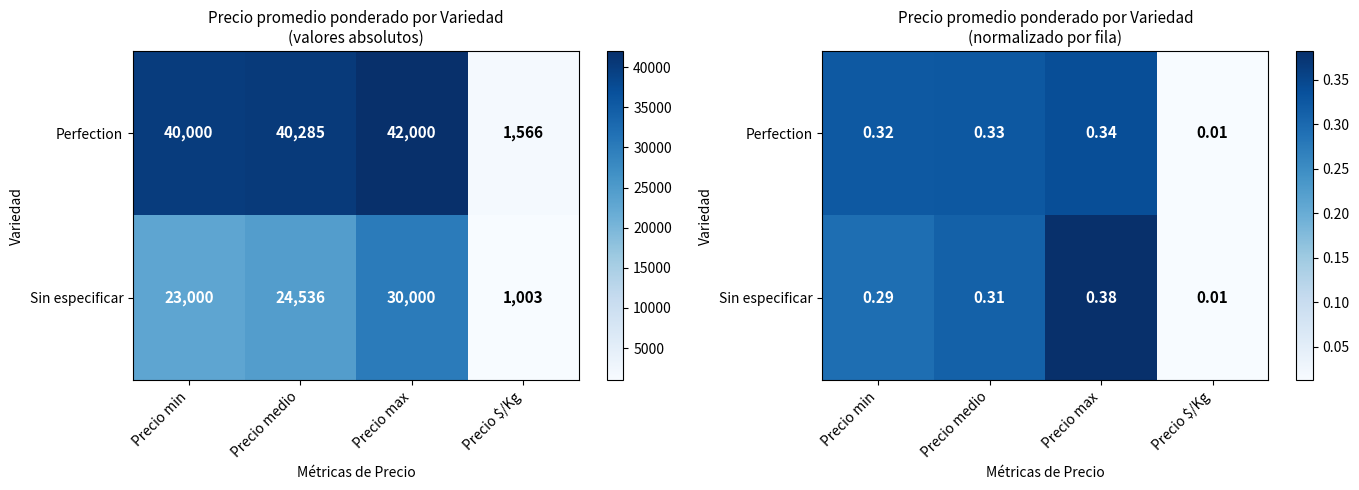

What is the average value of the Sin especificar series?

0.2